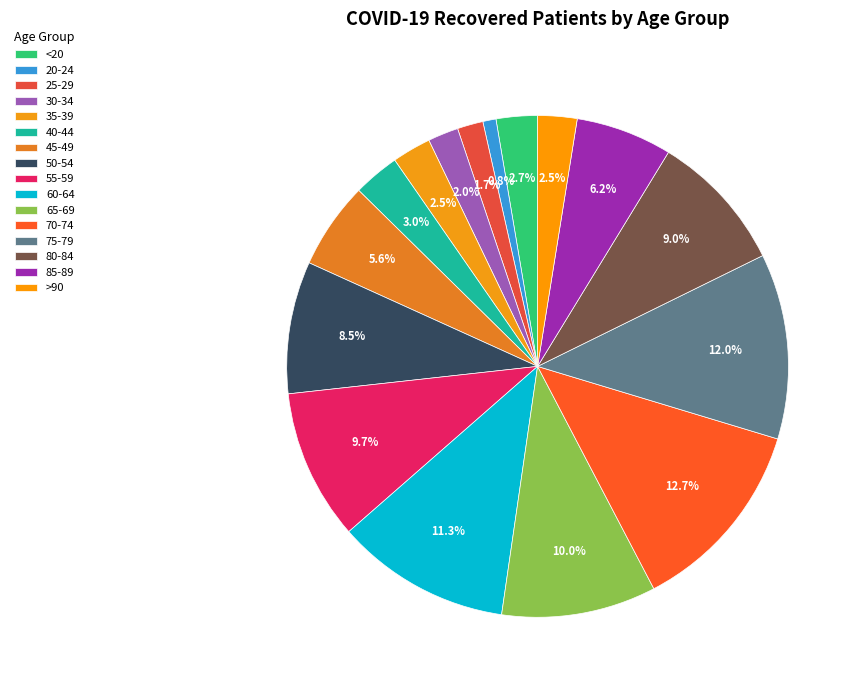

What is the largest slice in the pie chart?

70-74